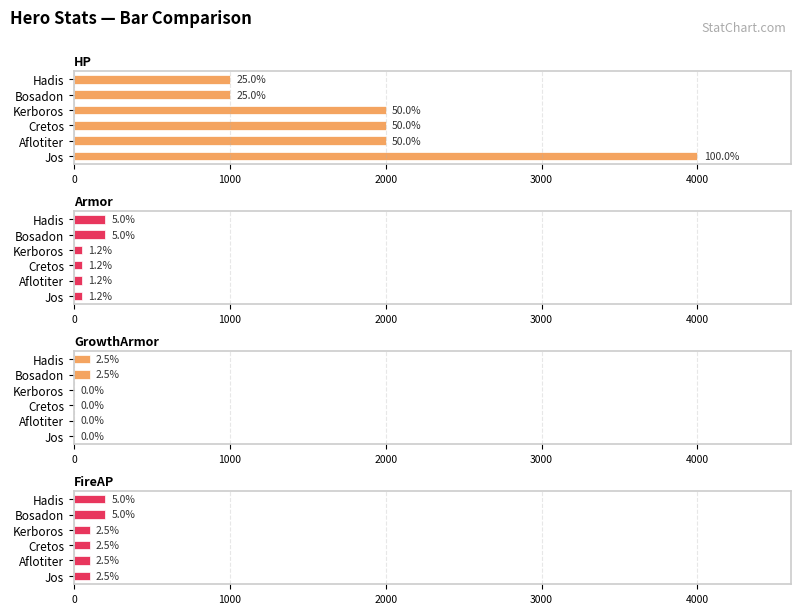

Which has a higher value, Jos or Kerboros?

Jos